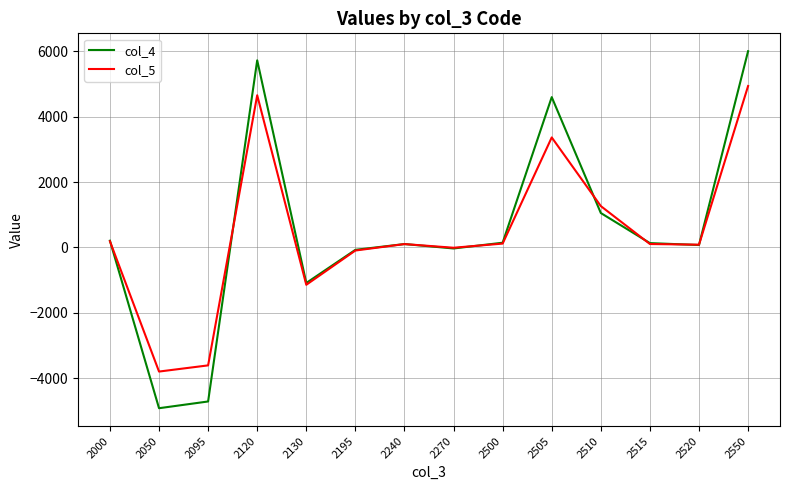

Which series has the largest range (max minus min)?

col_4